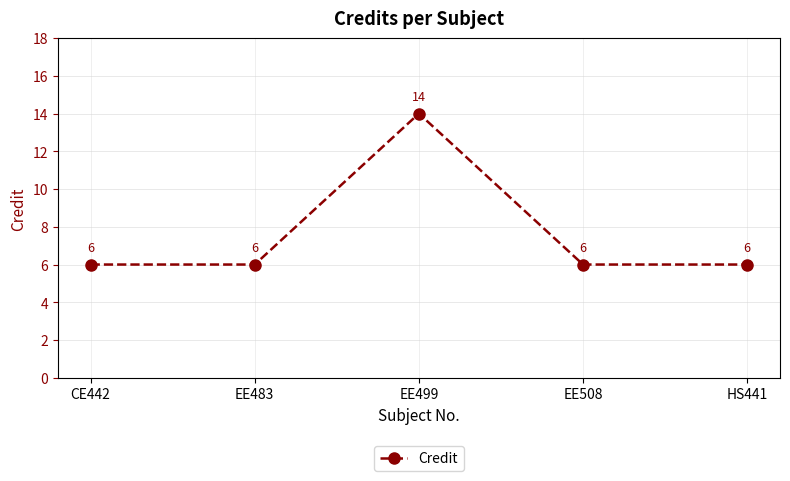

Reading left to right, what are all the values shown in this chart?

CE442=6	EE483=6	EE499=14	EE508=6	HS441=6